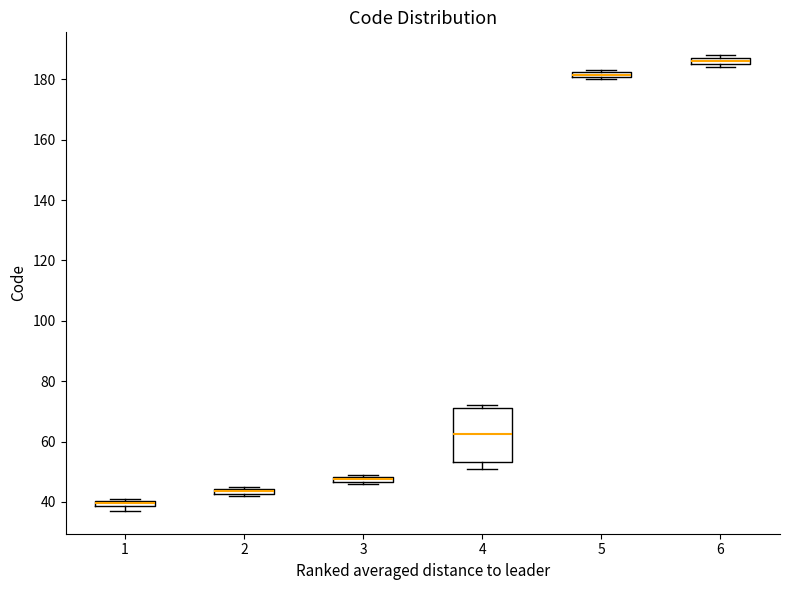

Which box's median line is the lowest?

1